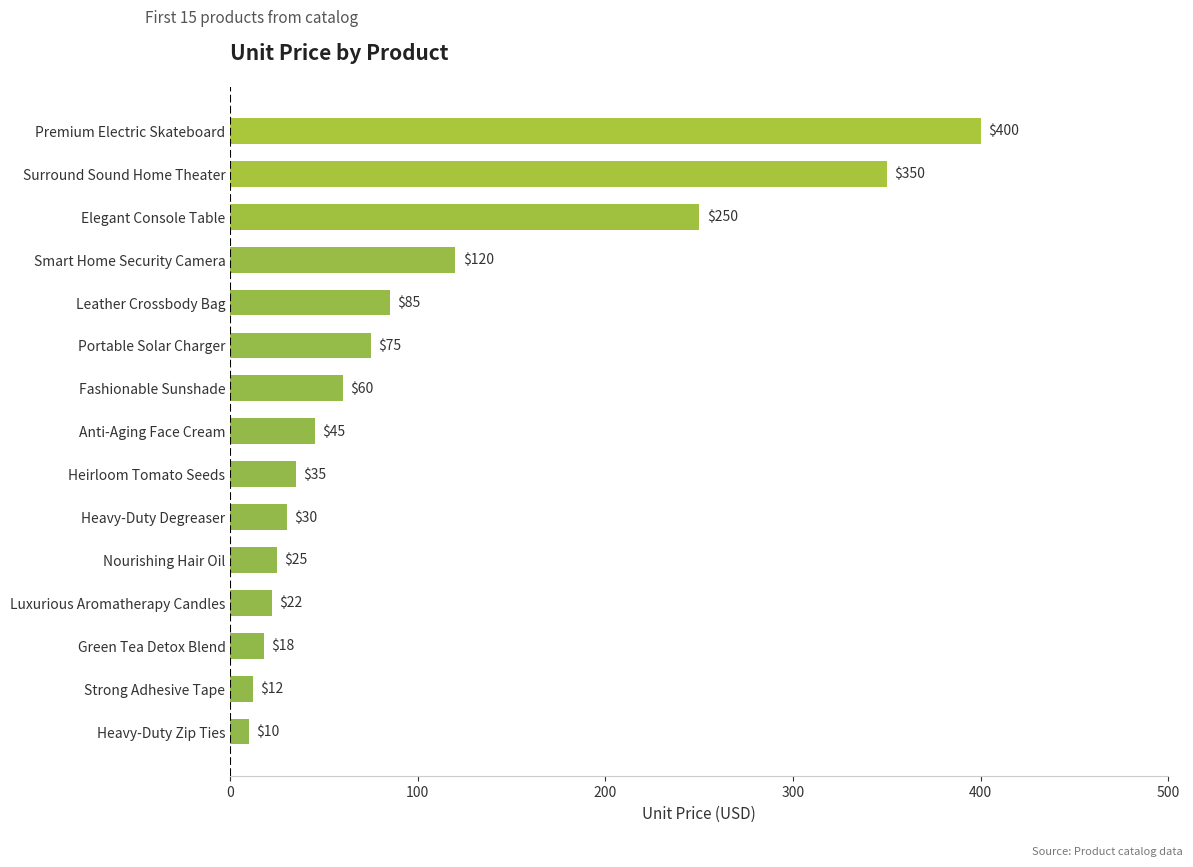

What is the ratio of the value at Smart Home Security Camera to the value at Luxurious Aromatherapy Candles?

5.5